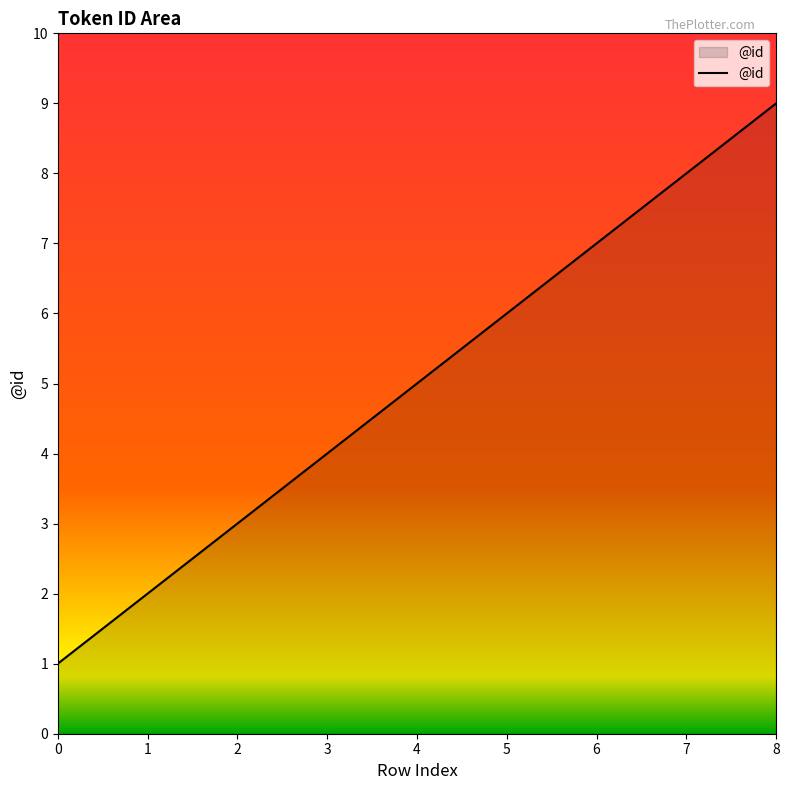

Reading left to right, list all the values displayed in this chart.

0=1	1=2	2=3	3=4	4=5	5=6	6=7	7=8	8=9